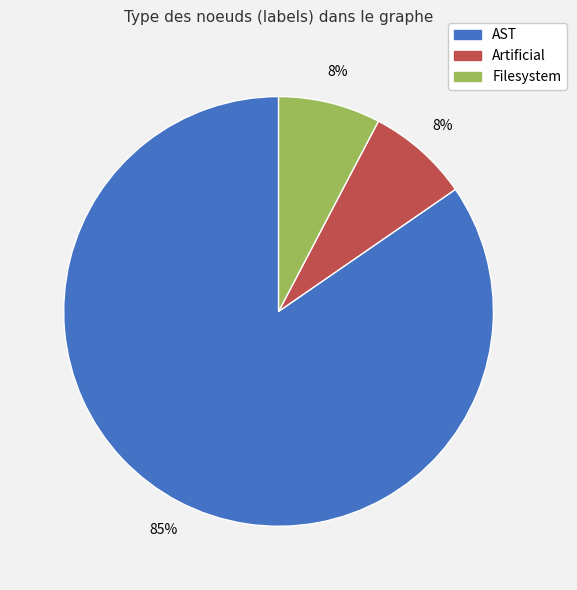

What is the largest slice in the pie chart?

AST